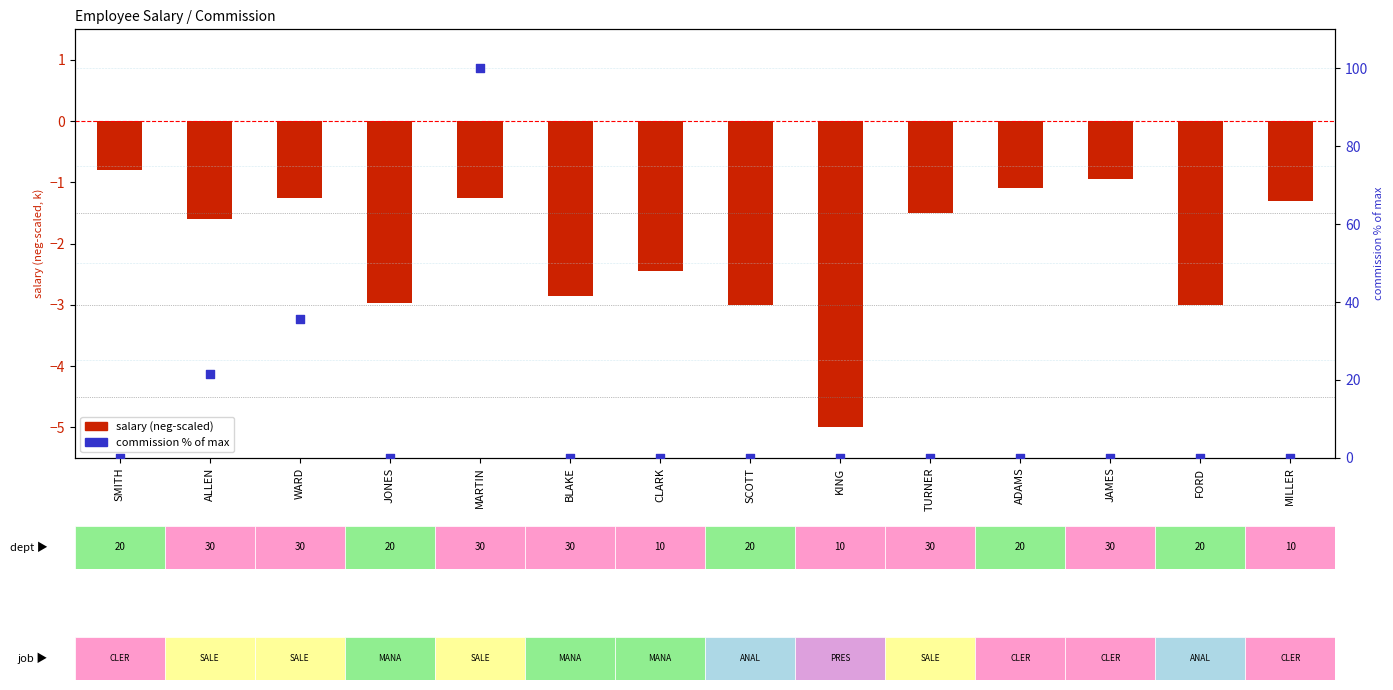

At which category is the sum across all series the highest?

MARTIN